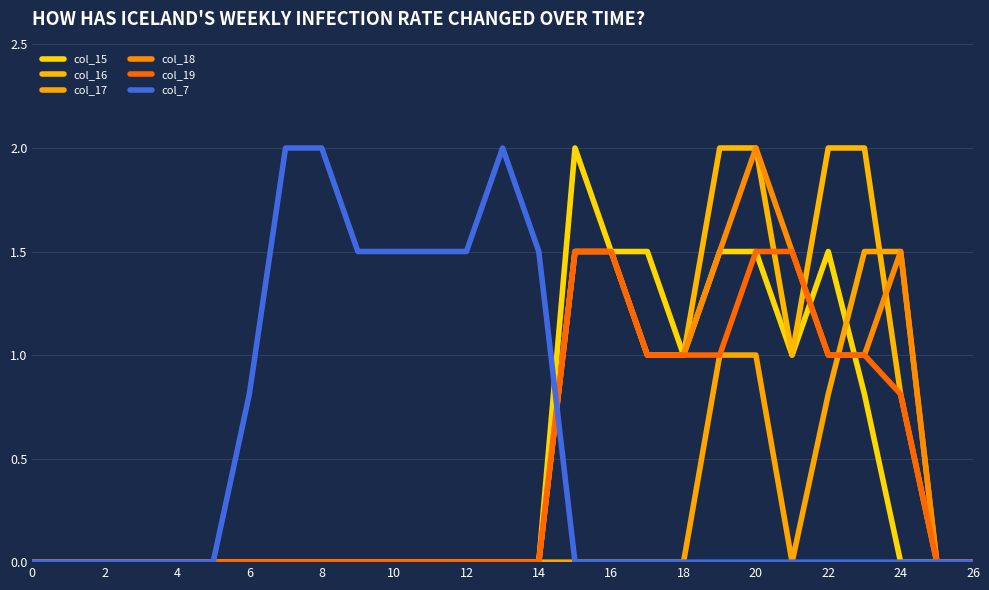

How many lines are shown in the chart?

6